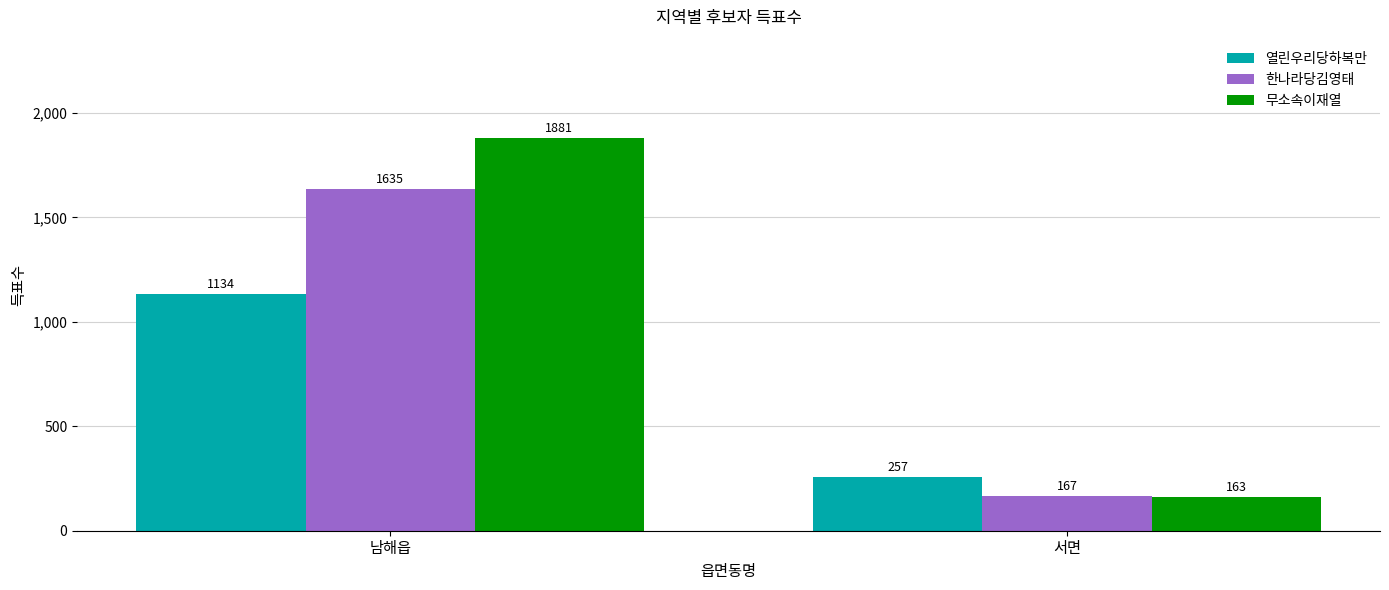

List the series in order of their overall mean, lowest first.

열린우리당하복만, 한나라당김영태, 무소속이재열